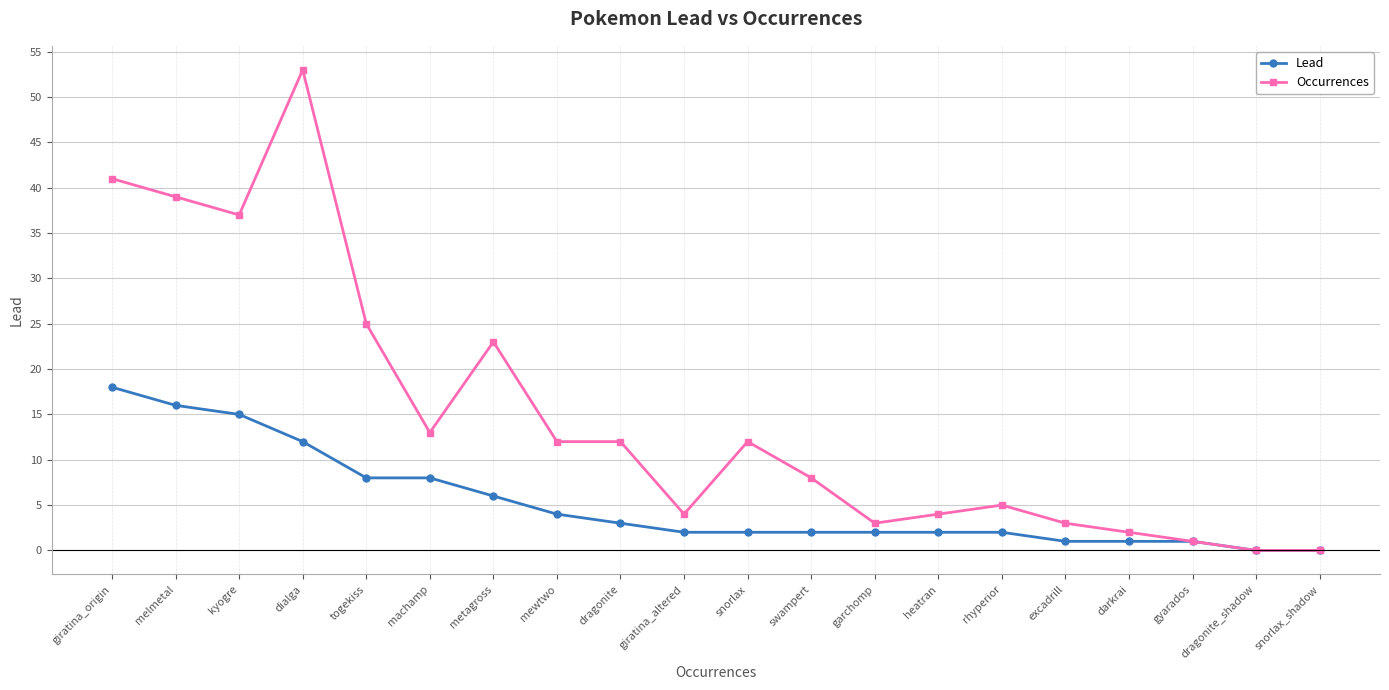

At which category is the sum across all series the highest?

dialga